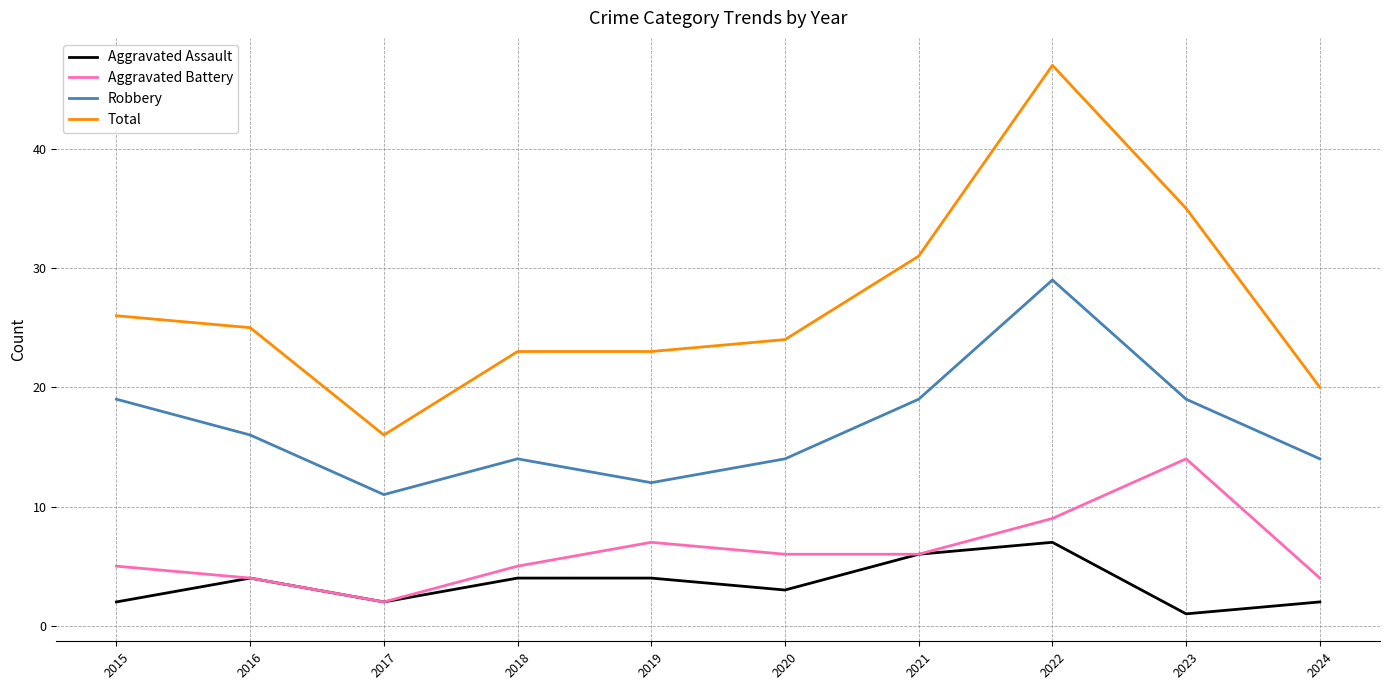

What is the difference between the Total values at 2017 and 2023?

19